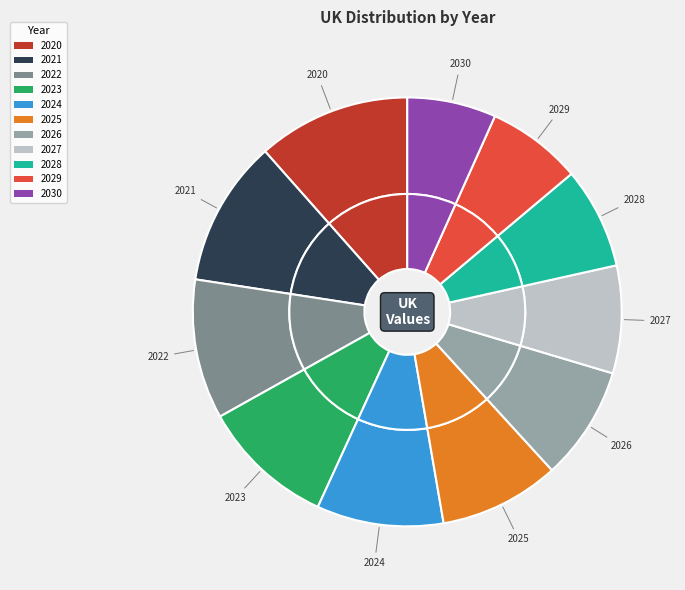

True or false: 2023 accounts for 10% of the total.

True